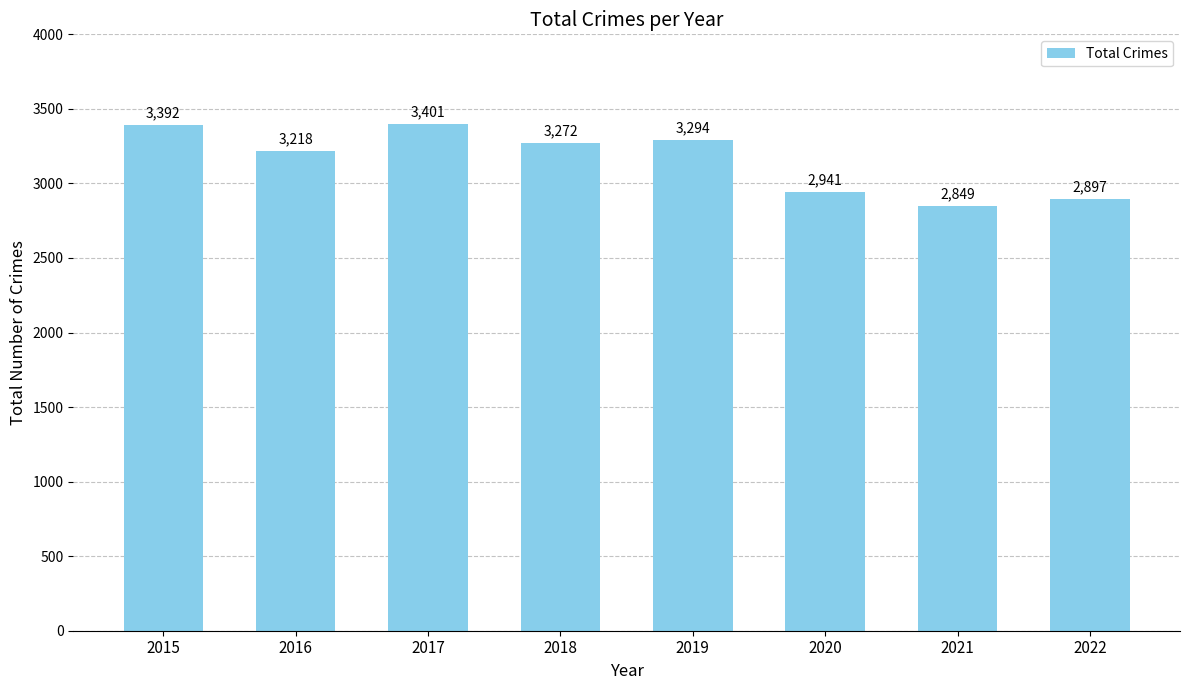

Reading left to right, what are all the values shown in this chart?

2015=3392	2016=3218	2017=3401	2018=3272	2019=3294	2020=2941	2021=2849	2022=2897